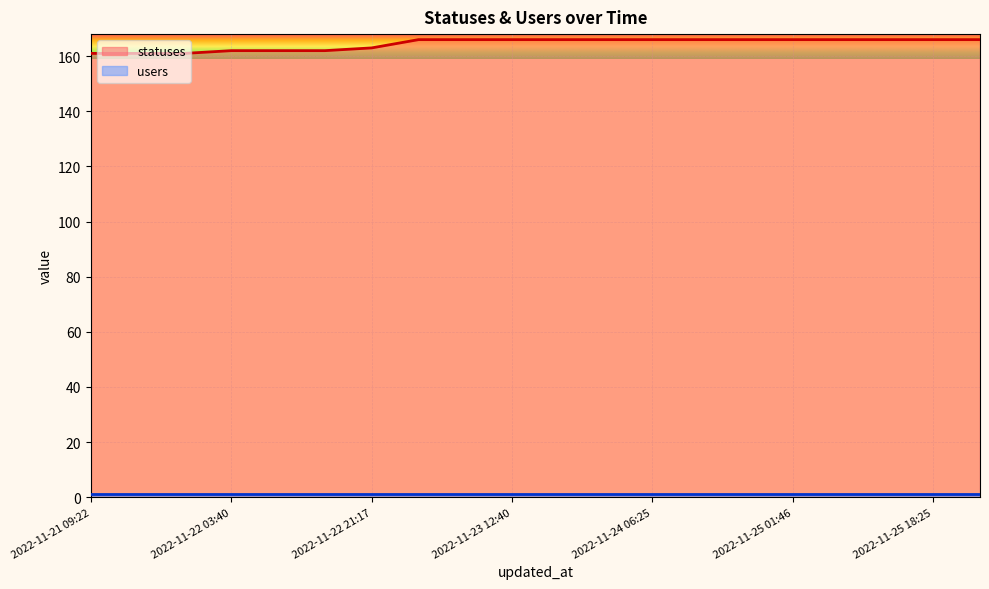

Is it true that the value at 2022-11-22 09:21 is 75?

False